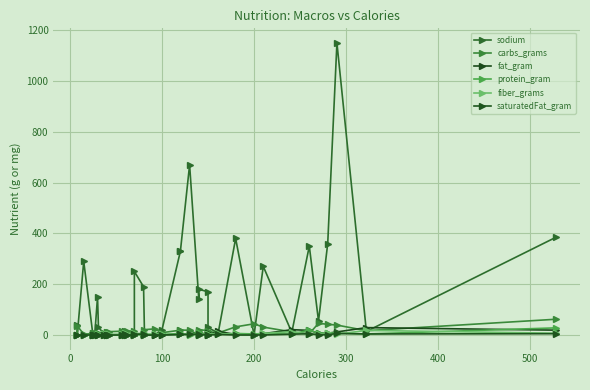

Reading left to right, extract all data points from this chart.

sodium: 40	1	290	0	0	2	150	30	5	0	2	1	1	0	15	0	0	250	190	2	0	20	330	330	670	140	180	170	30	7	380	0	270	10	350	55	360	1150	14	385
carbs_grams: 0	36	3	6	6	6	8	6	7	10	10	13	15	11	2	14	17	1	1	21	24	9	19	19	19	0	21	17	14	8	32	44	31	12	5	46	42	39	17	62
fat_gram: 0	0	0	0	0	0	0	0	0	0	0	0	0	0	5	0	1	5	5	0	0	0	3	3	3	10	3	8	0	14	2	1	5	21	18	7	7	12	29	19
protein_gram: 0	0	1	0	0	1	0	3	1	1	0	1	0	2	1	0	2	4	6	2	2	2	6	6	0	12	4	2	3	2	6	4	6	3	20	6	8	7	4	28
fiber_grams: 0	0	1	1	1	1	1	2	2	3	1	2	3	7	0	2	9	0	0	4	2	2	2	2	3	0	4	1	3	6	2	1	6	13	2	3	8	3	18	7
saturatedFat_gram: 0	0	0	0	0	0	0	0	0	0	0	0	0	0	3	0	0	3	3	0	0	0	2	2	2	3	0	1	0	2	0	0	0	3	5	1	1	6	4	5